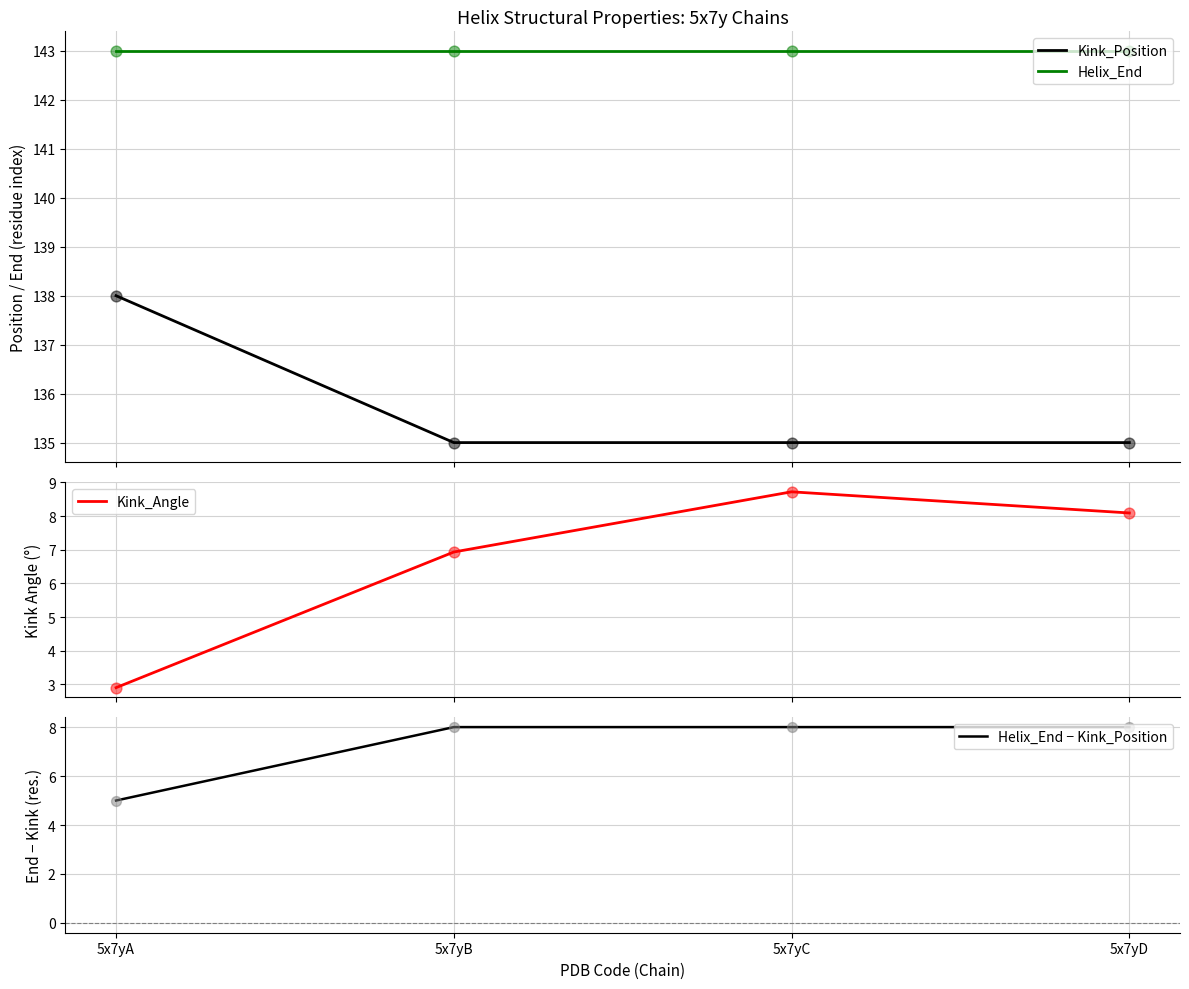

Is the value of Helix_End at 5x7yC greater than the value of Kink_Angle at 5x7yB?

Yes